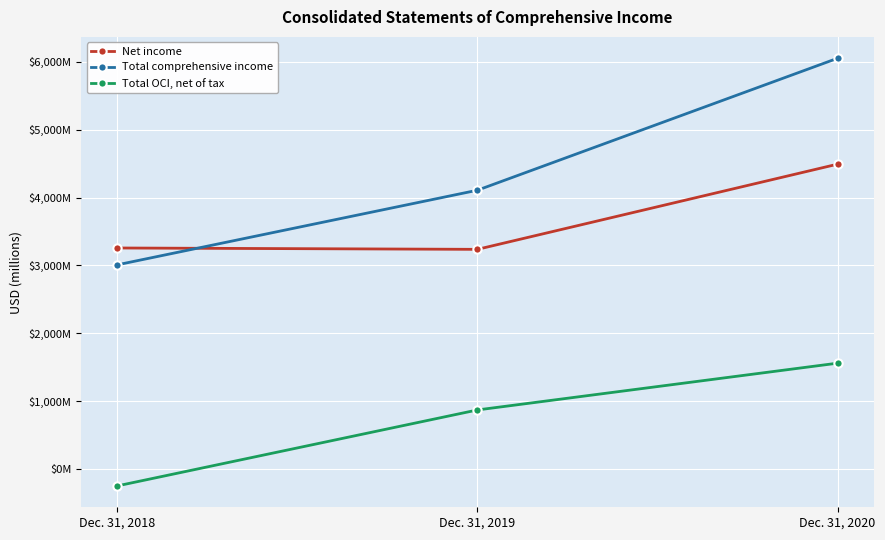

At which category is the sum across all series the highest?

Dec. 31, 2020